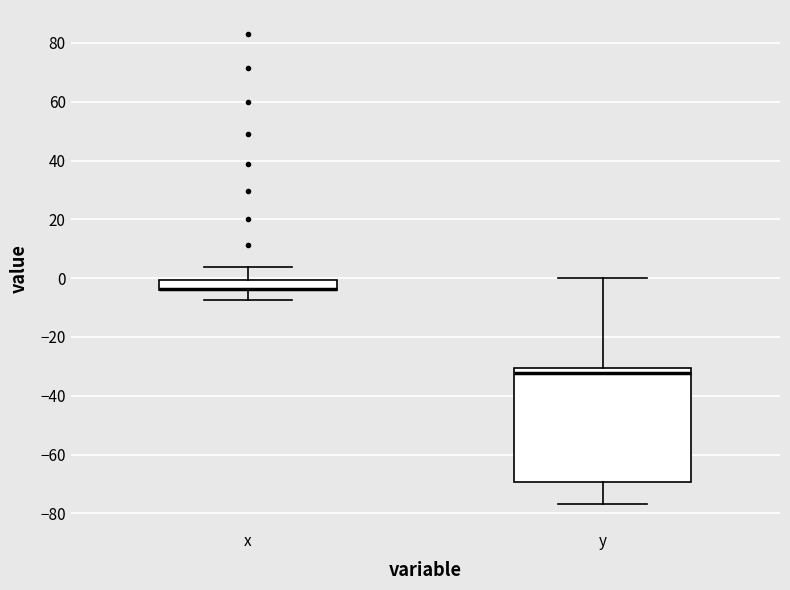

Reading left to right, read every box against the y-axis: the position of its median line, the range the box covers, and the ends of its whiskers. The values are not printed on the chart, so give them approximately, as read against the axis.

x: median -4 (drawn on the box's lower edge), box -4 to 0, whiskers -8 to 4
y: median -32, box -70 to -30, whiskers -76 to 0